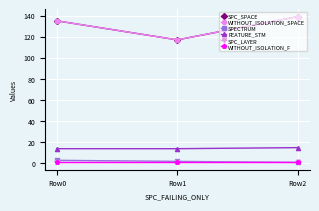

Reading left to right, what are all the values shown in this chart?

SPC_SPACE: Row0=135	Row1=117	Row2=139
WITHOUT_ISOLATION_SPACE: Row0=135	Row1=117	Row2=139
SPECTRUM: Row0=3	Row1=2	Row2=1
FEATURE_STM: Row0=14	Row1=14	Row2=15
SPC_LAYER: Row0=1	Row1=1	Row2=1
WITHOUT_ISOLATION_F: Row0=1	Row1=1	Row2=1